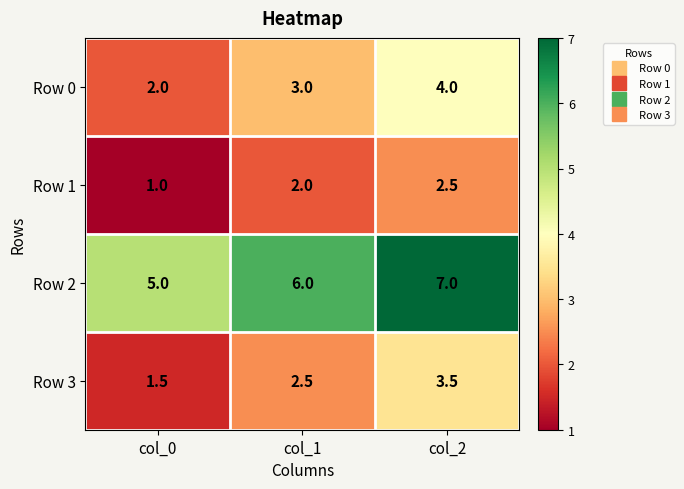

What is the total value across all series at col_2?

17.0